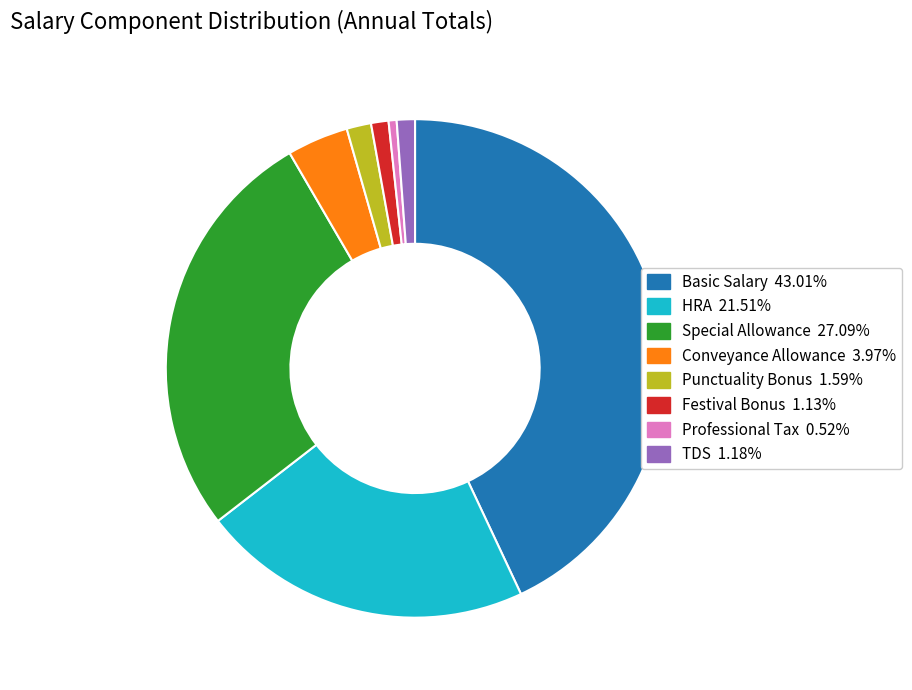

Does any single category account for the majority?

No